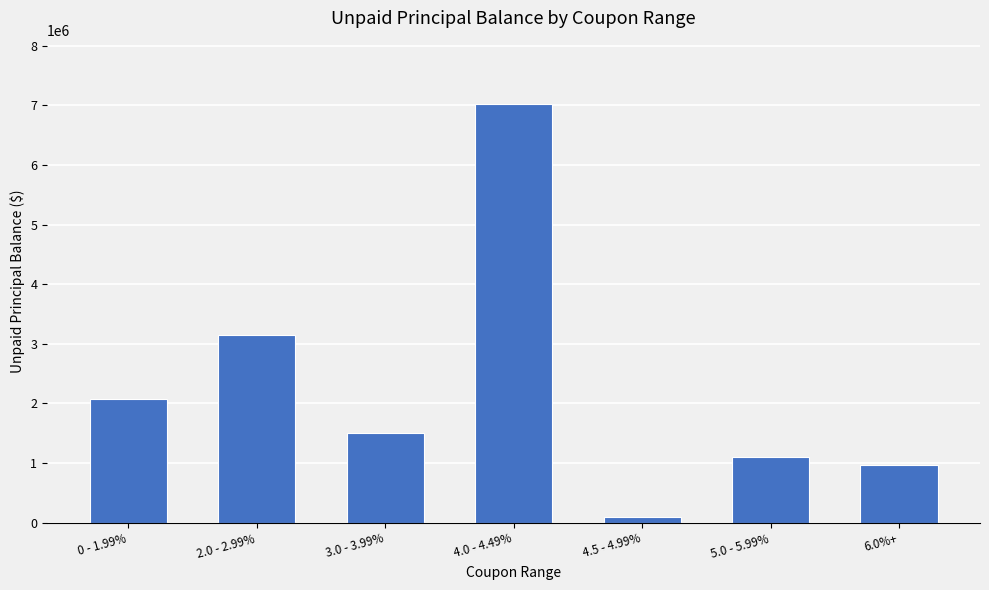

True or false: the data shows 1409123 at 6.0%+.

False